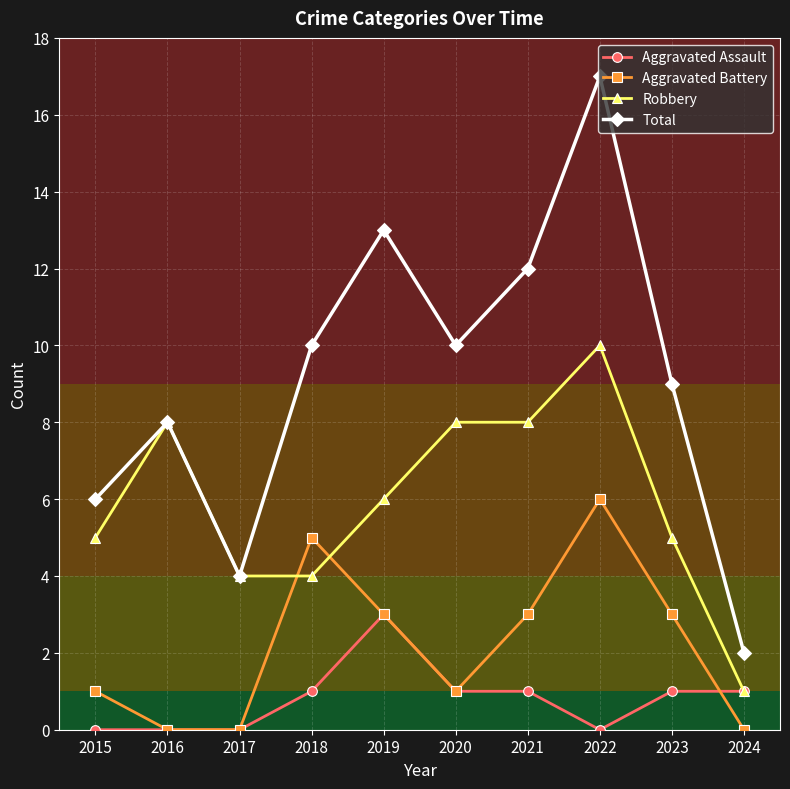

True or false: Total has a value of 9 at 2023.

True